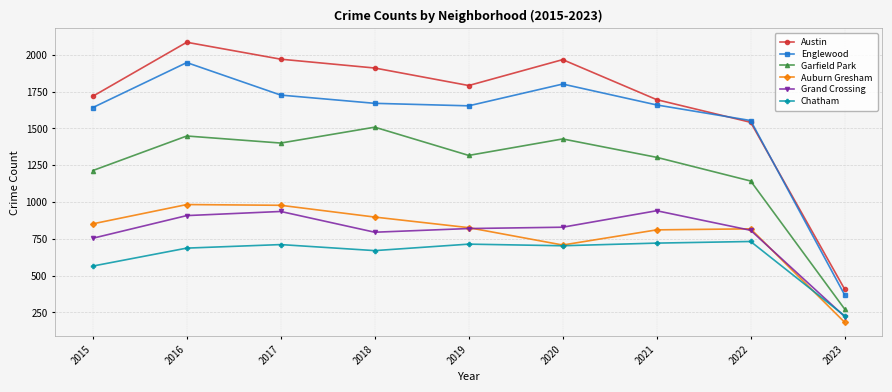

List the series in order of their peak value, lowest first.

Chatham, Grand Crossing, Auburn Gresham, Garfield Park, Englewood, Austin